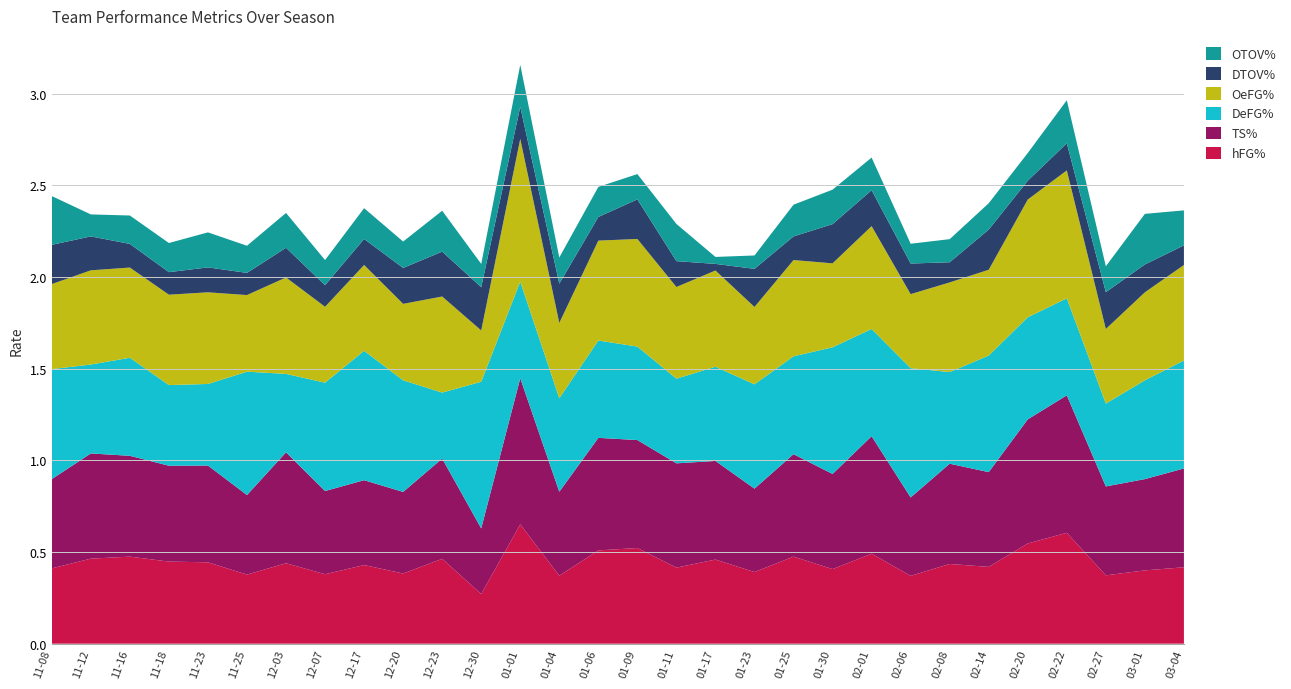

Reading left to right, what are all the values shown in this chart?

hFG%: 2013-11-08=0.4	2013-11-12=0.5	2013-11-16=0.5	2013-11-18=0.4	2013-11-23=0.4	2013-11-25=0.4	2013-12-03=0.4	2013-12-07=0.4	2013-12-17=0.4	2013-12-20=0.4	2013-12-23=0.5	2013-12-30=0.3	2014-01-01=0.7	2014-01-04=0.4	2014-01-06=0.5	2014-01-09=0.5	2014-01-11=0.4	2014-01-17=0.5	2014-01-23=0.4	2014-01-25=0.5	2014-01-30=0.4	2014-02-01=0.5	2014-02-06=0.4	2014-02-08=0.4	2014-02-14=0.4	2014-02-20=0.5	2014-02-22=0.6	2014-02-27=0.4	2014-03-01=0.4	2014-03-04=0.4
TS%: 2013-11-08=0.5	2013-11-12=0.6	2013-11-16=0.6	2013-11-18=0.5	2013-11-23=0.5	2013-11-25=0.4	2013-12-03=0.6	2013-12-07=0.5	2013-12-17=0.5	2013-12-20=0.4	2013-12-23=0.5	2013-12-30=0.4	2014-01-01=0.8	2014-01-04=0.5	2014-01-06=0.6	2014-01-09=0.6	2014-01-11=0.6	2014-01-17=0.5	2014-01-23=0.5	2014-01-25=0.6	2014-01-30=0.5	2014-02-01=0.6	2014-02-06=0.4	2014-02-08=0.5	2014-02-14=0.5	2014-02-20=0.7	2014-02-22=0.8	2014-02-27=0.5	2014-03-01=0.5	2014-03-04=0.5
DeFG%: 2013-11-08=0.6	2013-11-12=0.5	2013-11-16=0.5	2013-11-18=0.4	2013-11-23=0.4	2013-11-25=0.7	2013-12-03=0.4	2013-12-07=0.6	2013-12-17=0.7	2013-12-20=0.6	2013-12-23=0.4	2013-12-30=0.8	2014-01-01=0.5	2014-01-04=0.5	2014-01-06=0.5	2014-01-09=0.5	2014-01-11=0.5	2014-01-17=0.5	2014-01-23=0.6	2014-01-25=0.5	2014-01-30=0.7	2014-02-01=0.6	2014-02-06=0.7	2014-02-08=0.5	2014-02-14=0.6	2014-02-20=0.6	2014-02-22=0.5	2014-02-27=0.5	2014-03-01=0.5	2014-03-04=0.6
OeFG%: 2013-11-08=0.5	2013-11-12=0.5	2013-11-16=0.5	2013-11-18=0.5	2013-11-23=0.5	2013-11-25=0.4	2013-12-03=0.5	2013-12-07=0.4	2013-12-17=0.5	2013-12-20=0.4	2013-12-23=0.5	2013-12-30=0.3	2014-01-01=0.8	2014-01-04=0.4	2014-01-06=0.5	2014-01-09=0.6	2014-01-11=0.5	2014-01-17=0.5	2014-01-23=0.4	2014-01-25=0.5	2014-01-30=0.5	2014-02-01=0.6	2014-02-06=0.4	2014-02-08=0.5	2014-02-14=0.5	2014-02-20=0.6	2014-02-22=0.7	2014-02-27=0.4	2014-03-01=0.5	2014-03-04=0.5
DTOV%: 2013-11-08=0.2	2013-11-12=0.2	2013-11-16=0.1	2013-11-18=0.1	2013-11-23=0.1	2013-11-25=0.1	2013-12-03=0.2	2013-12-07=0.1	2013-12-17=0.1	2013-12-20=0.2	2013-12-23=0.2	2013-12-30=0.2	2014-01-01=0.2	2014-01-04=0.2	2014-01-06=0.1	2014-01-09=0.2	2014-01-11=0.1	2014-01-17=0.0	2014-01-23=0.2	2014-01-25=0.1	2014-01-30=0.2	2014-02-01=0.2	2014-02-06=0.2	2014-02-08=0.1	2014-02-14=0.2	2014-02-20=0.1	2014-02-22=0.1	2014-02-27=0.2	2014-03-01=0.2	2014-03-04=0.1
OTOV%: 2013-11-08=0.3	2013-11-12=0.1	2013-11-16=0.2	2013-11-18=0.2	2013-11-23=0.2	2013-11-25=0.1	2013-12-03=0.2	2013-12-07=0.1	2013-12-17=0.2	2013-12-20=0.1	2013-12-23=0.2	2013-12-30=0.1	2014-01-01=0.2	2014-01-04=0.1	2014-01-06=0.2	2014-01-09=0.1	2014-01-11=0.2	2014-01-17=0.0	2014-01-23=0.1	2014-01-25=0.2	2014-01-30=0.2	2014-02-01=0.2	2014-02-06=0.1	2014-02-08=0.1	2014-02-14=0.1	2014-02-20=0.2	2014-02-22=0.2	2014-02-27=0.1	2014-03-01=0.3	2014-03-04=0.2